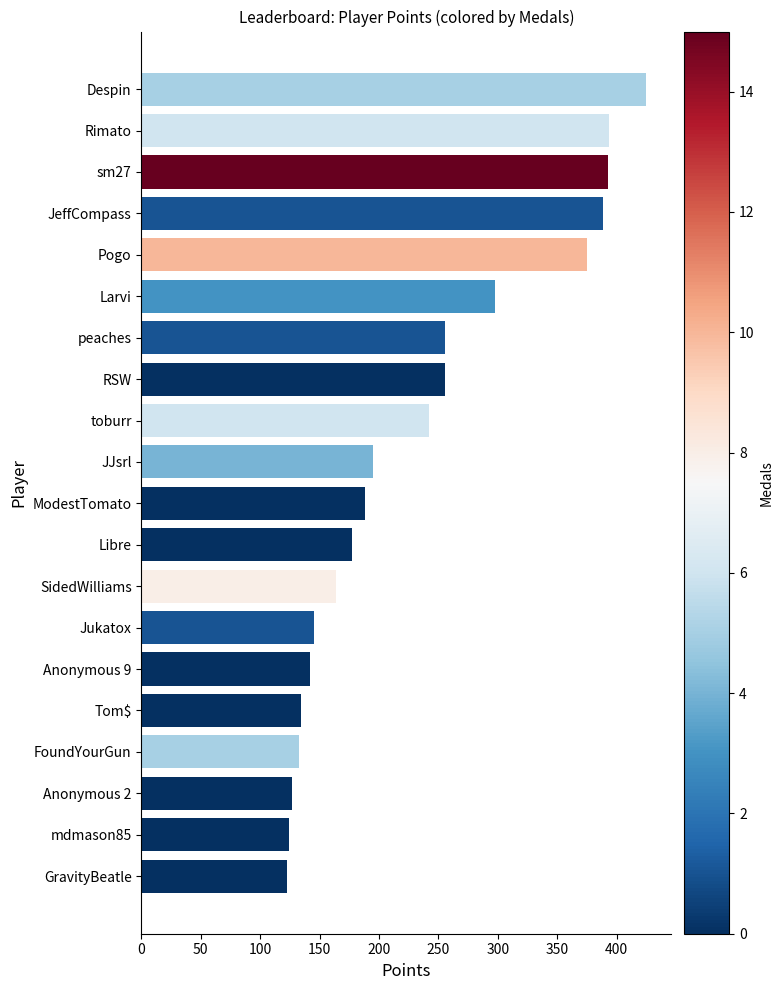

Which has a higher value, sm27 or Tom$?

sm27